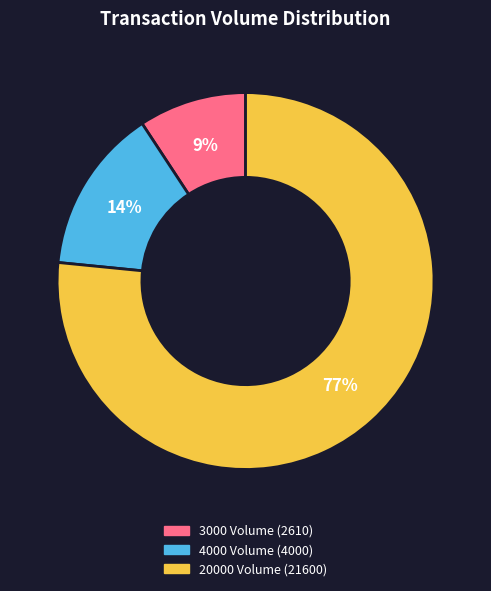

Does any single category account for the majority?

Yes